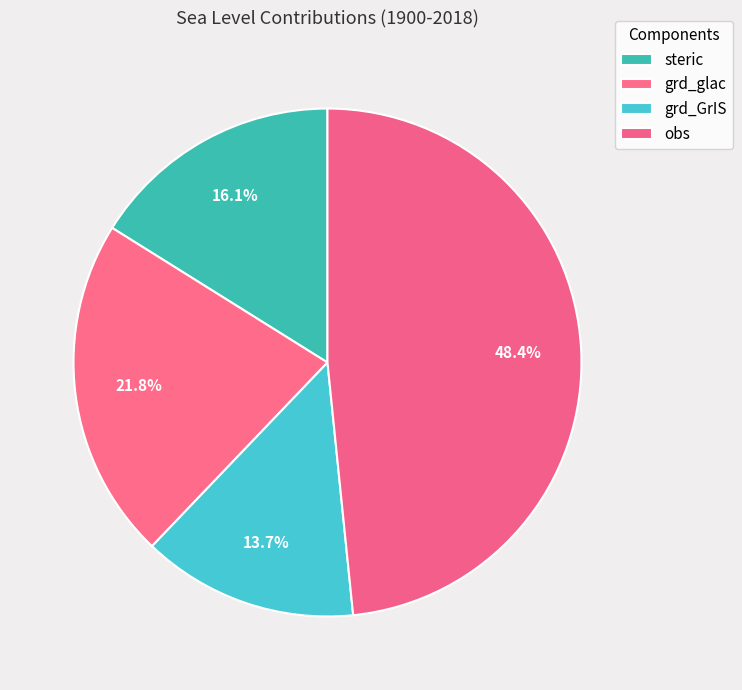

What is the largest slice in the pie chart?

obs